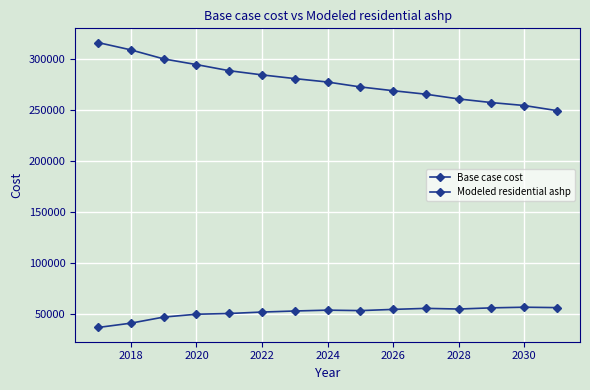

How many values in the Modeled residential ashp series exceed 277593?

8